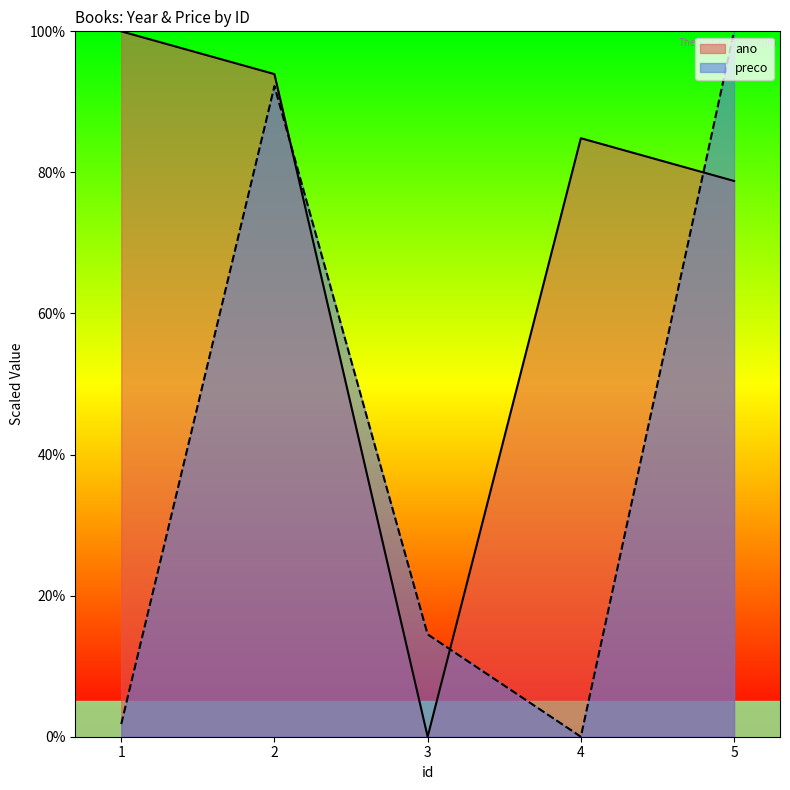

Between which two adjacent categories do preco and ano first intersect?

2 and 3